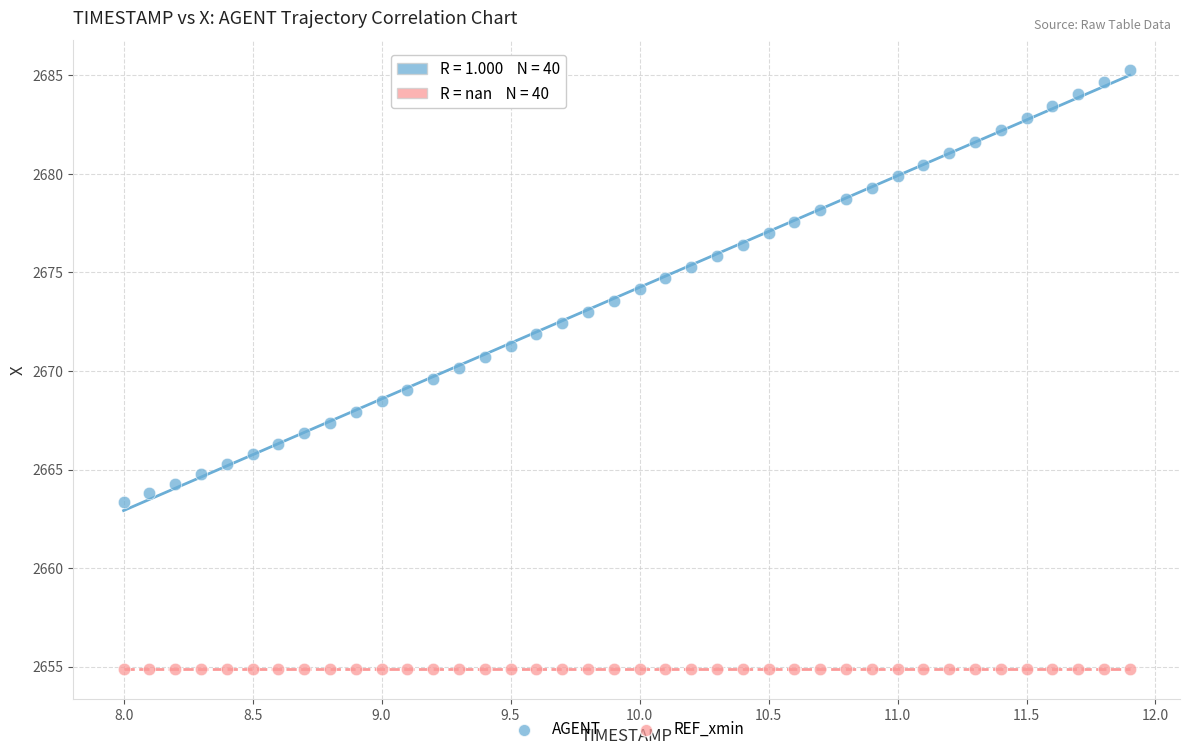

How many data points are displayed?

80